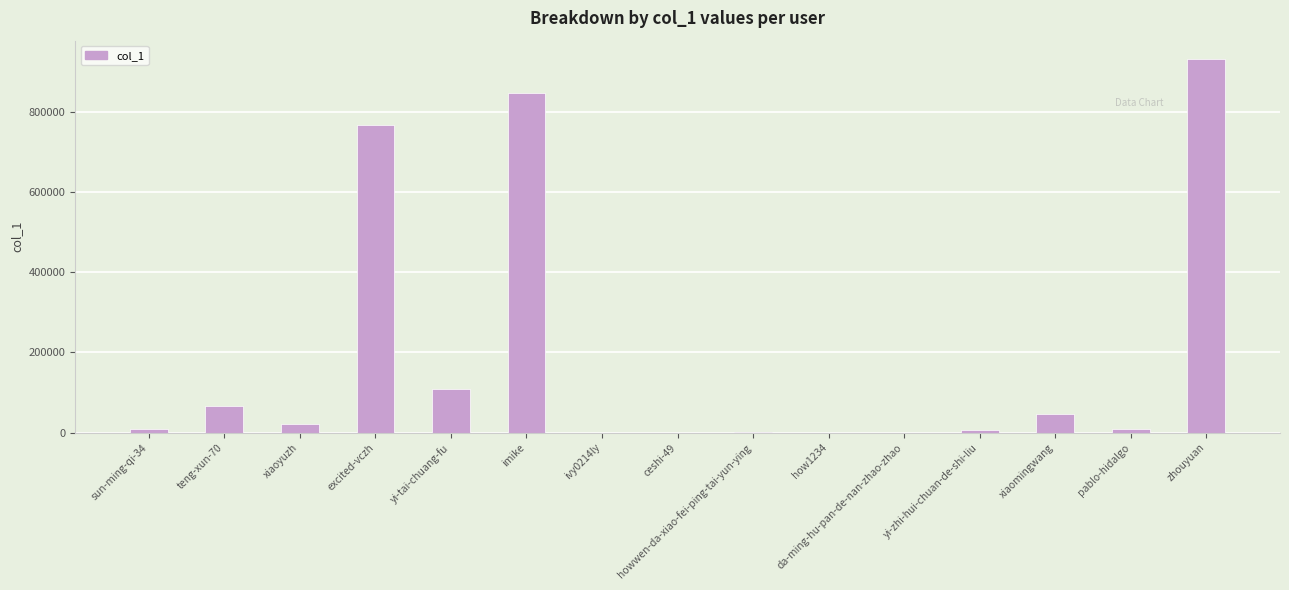

The chart shows a value of 190539 at yi-tai-chuang-fu. True or false?

False